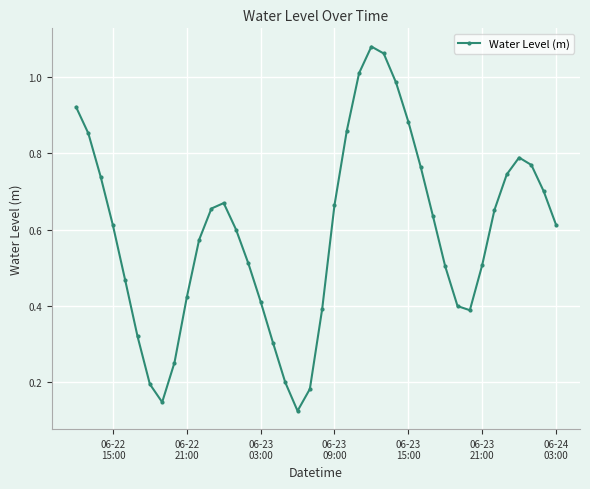

How many interior local peaks (higher than both neighbors) does the data have?

3